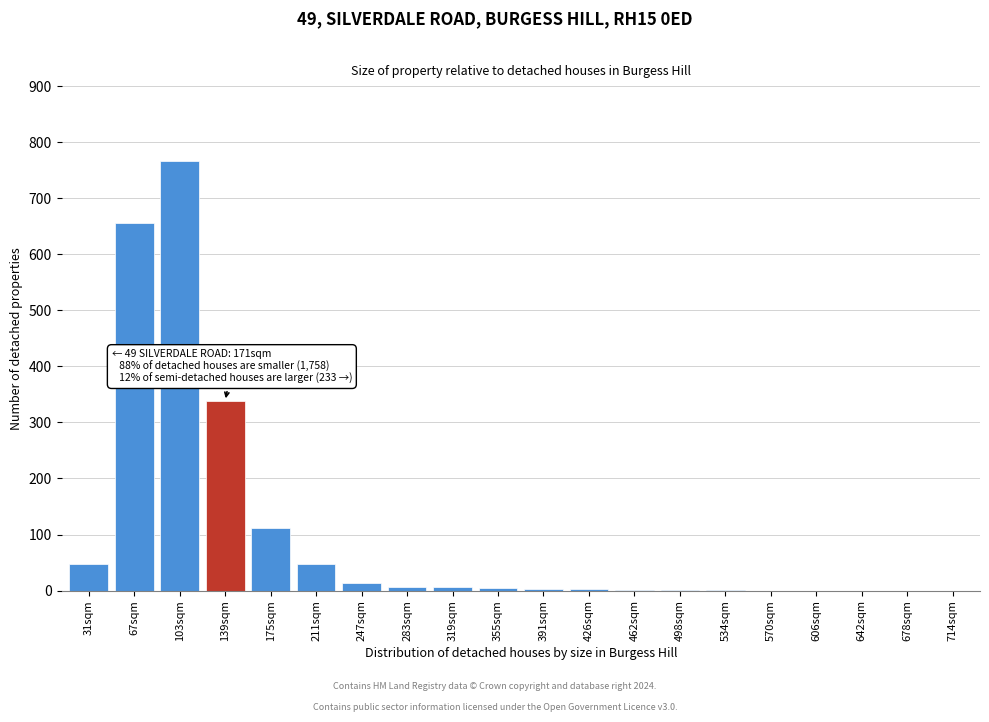

True or false: the data shows 14 at 247sqm.

True